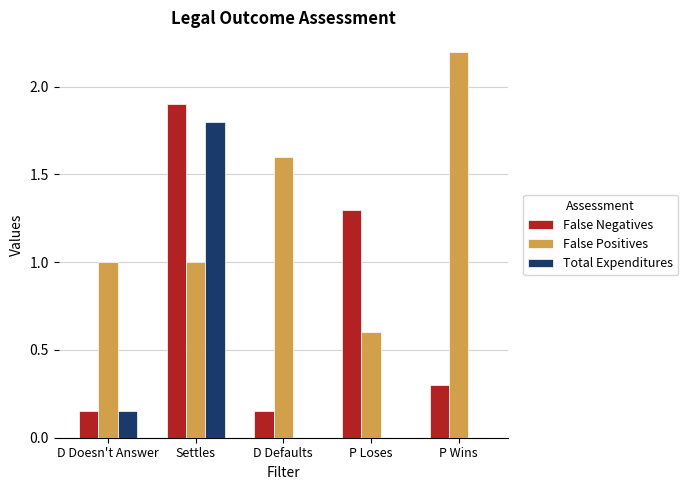

Which series has the widest spread of values?

Total Expenditures